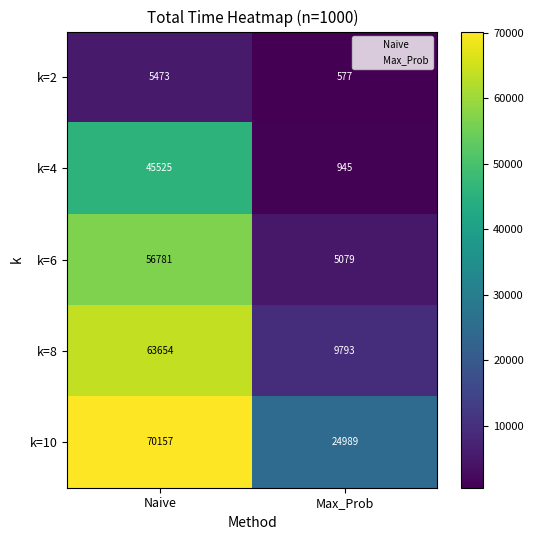

Count the number of data series in this chart.

5